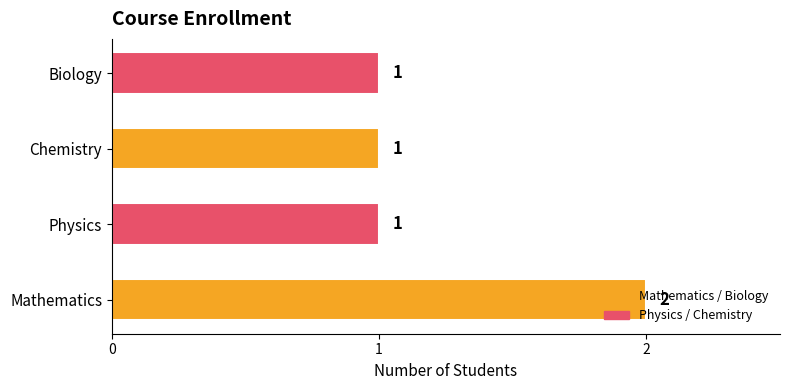

What is the sum of the values at Mathematics and Physics?

3